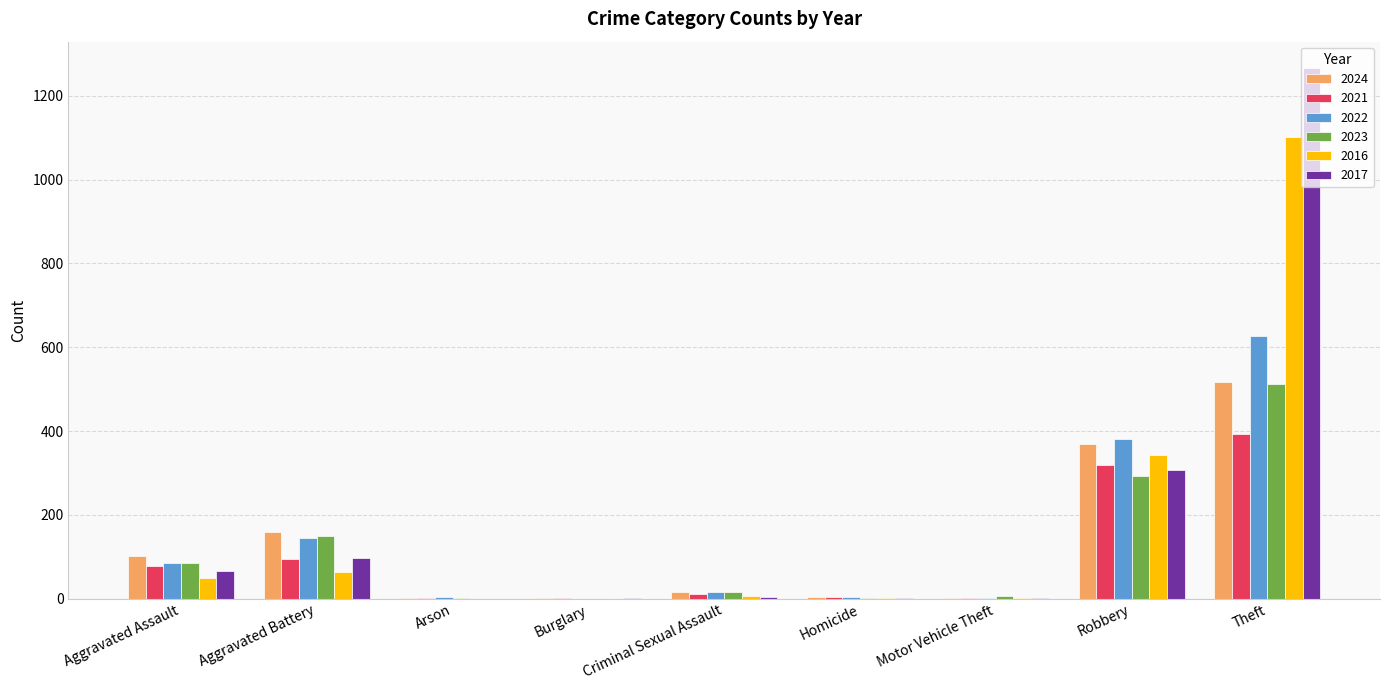

Which label corresponds to the largest value in the chart?

Theft